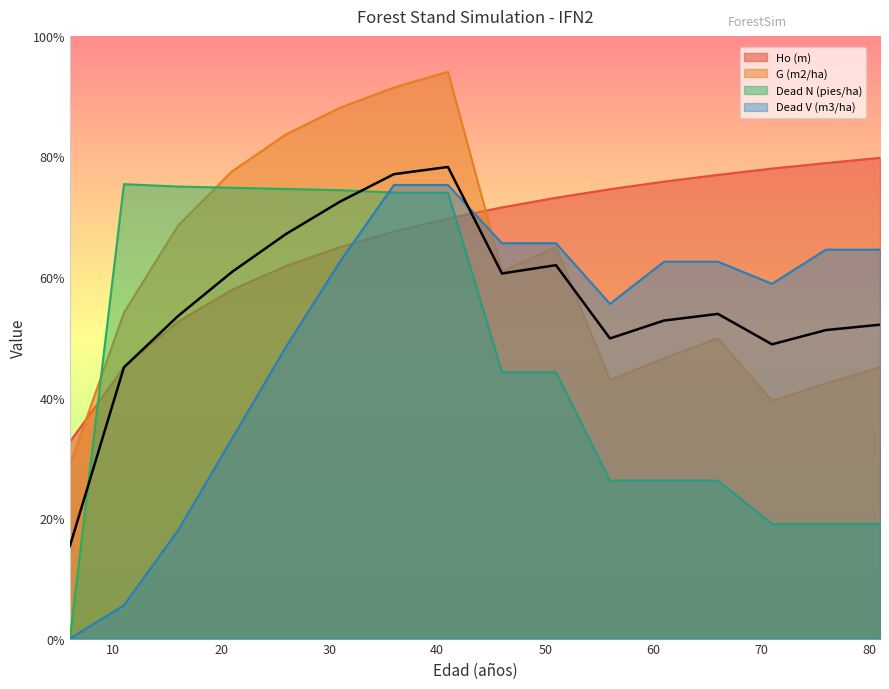

What is the difference between the Dead V (m3/ha) values at 66 and 56?

7.0